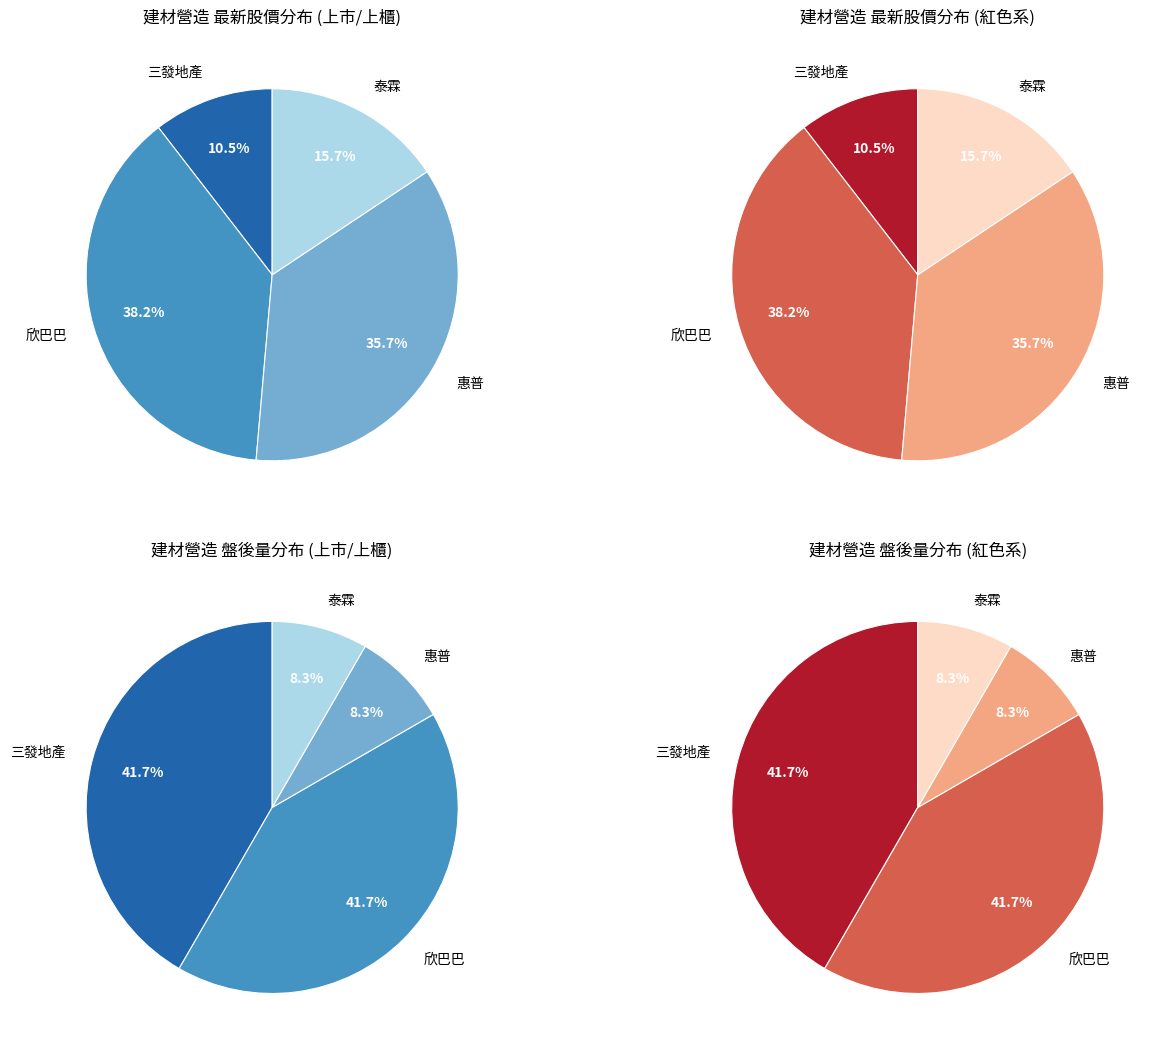

Rank the categories by value from lowest to highest.

三發地產, 泰霖, 惠普, 欣巴巴